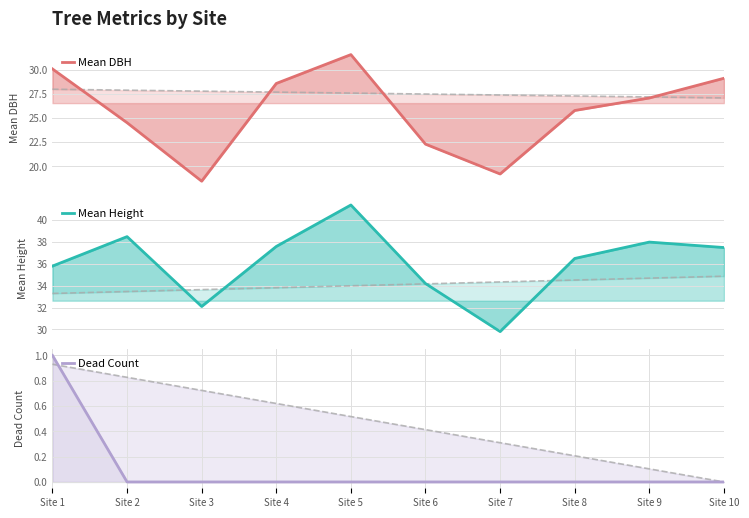

In Mean Height, how many points are higher than both neighbors (excluding endpoints)?

3